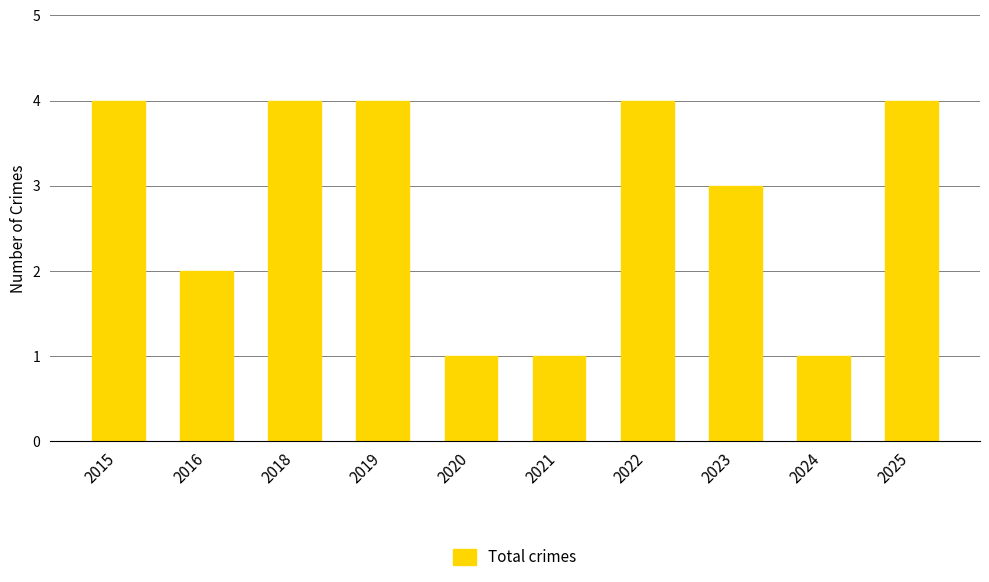

What is the approximate value at 2022?

4